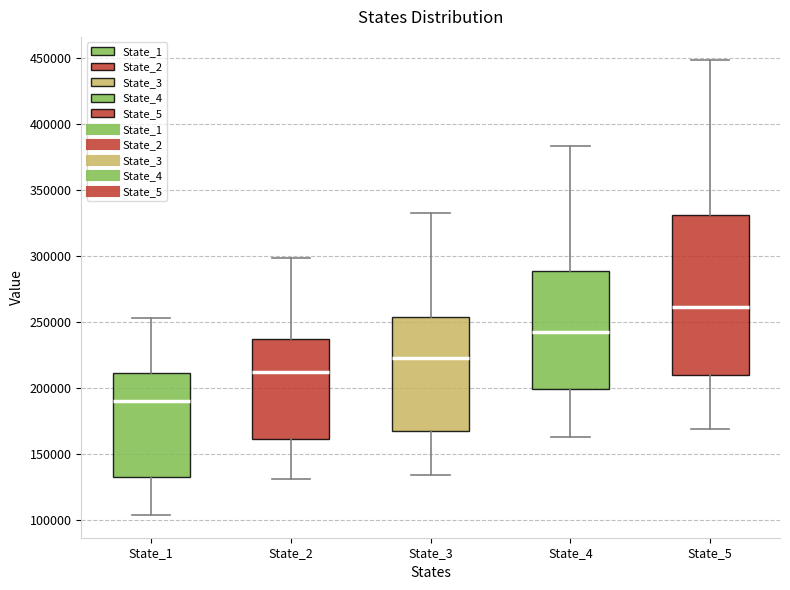

Reading left to right, transcribe this box plot: for each box, give where its median line is, the range the box spans, and where its two whiskers end, as read against the y-axis. The values are not printed on the chart, so give them approximately, as read against the axis.

State_1: median 190000, box 130000 to 210000, whiskers 105000 to 255000
State_2: median 215000, box 160000 to 235000, whiskers 130000 to 300000
State_3: median 225000, box 170000 to 255000, whiskers 135000 to 330000
State_4: median 240000, box 200000 to 290000, whiskers 165000 to 385000
State_5: median 260000, box 210000 to 330000, whiskers 170000 to 450000